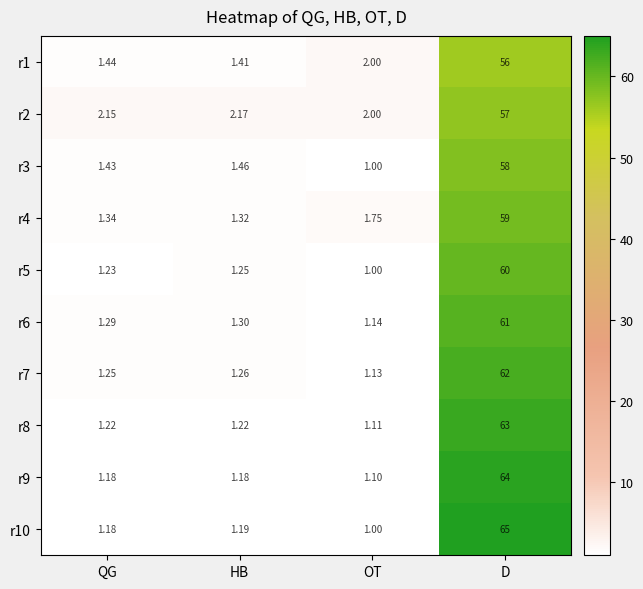

At which category does the chart reach its peak across all series?

D